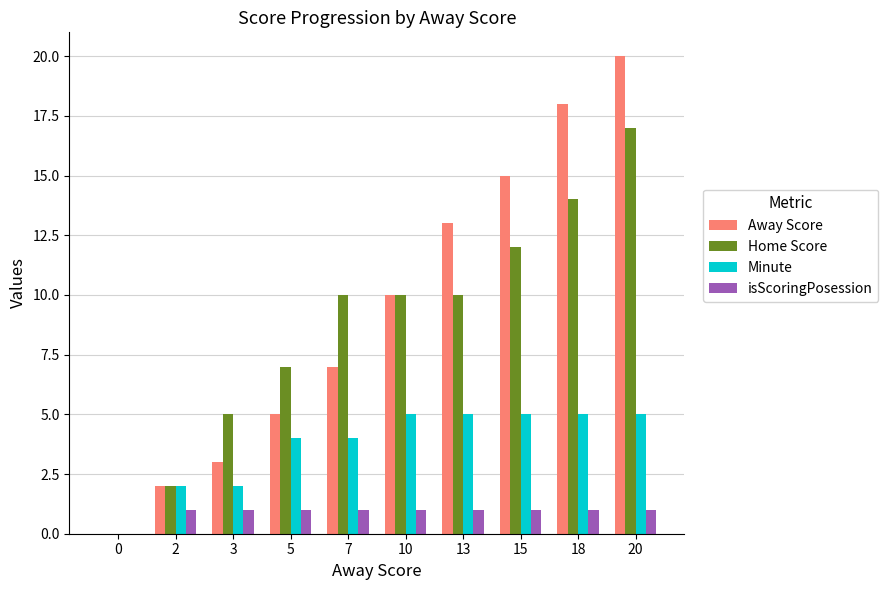

What is the total value across all series at 20?

43